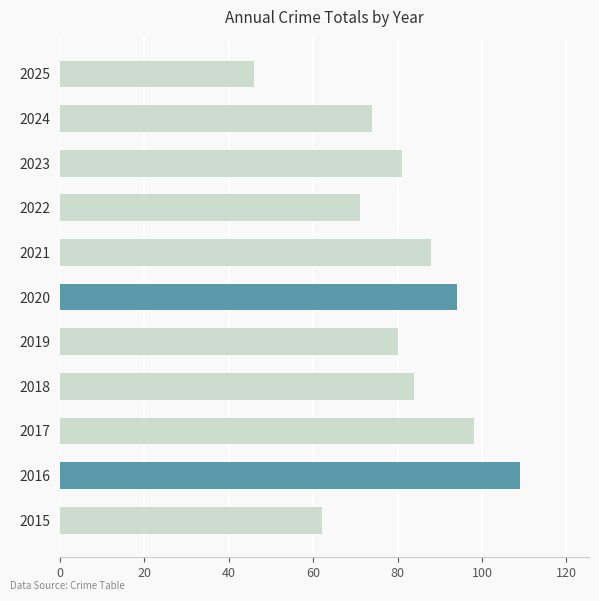

What is the difference between the maximum and minimum values?

63